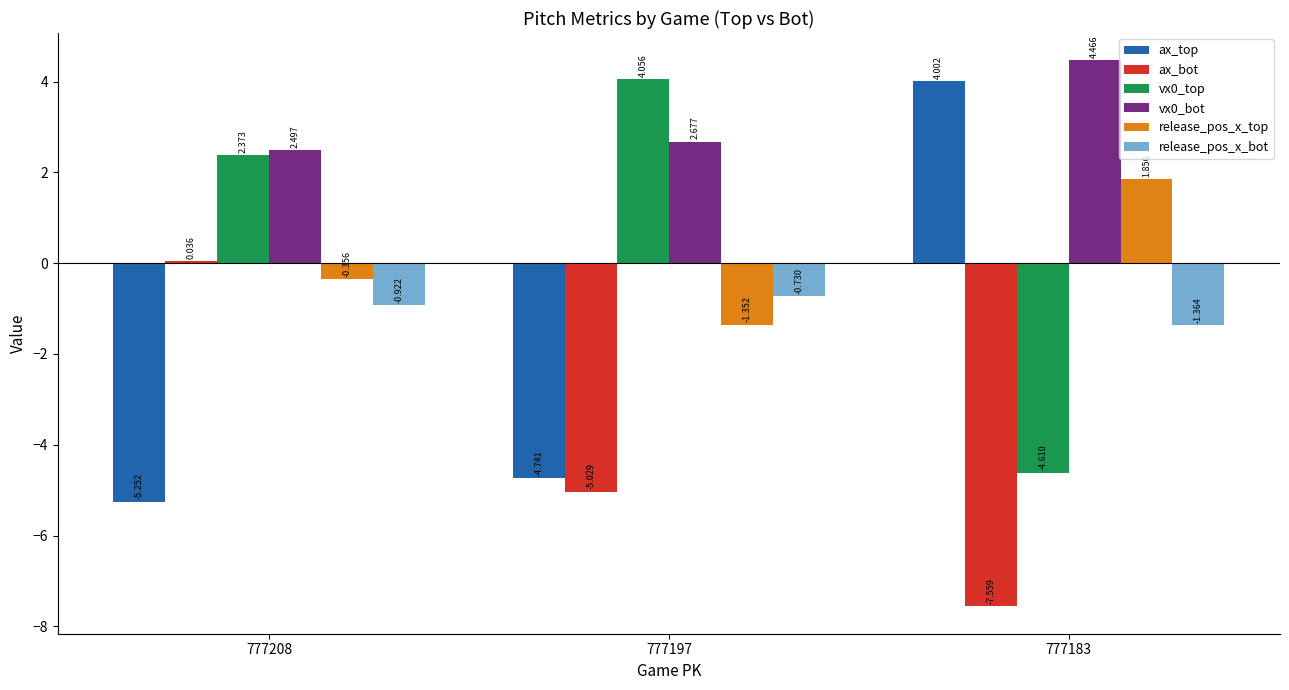

How many groups of bars are there?

3